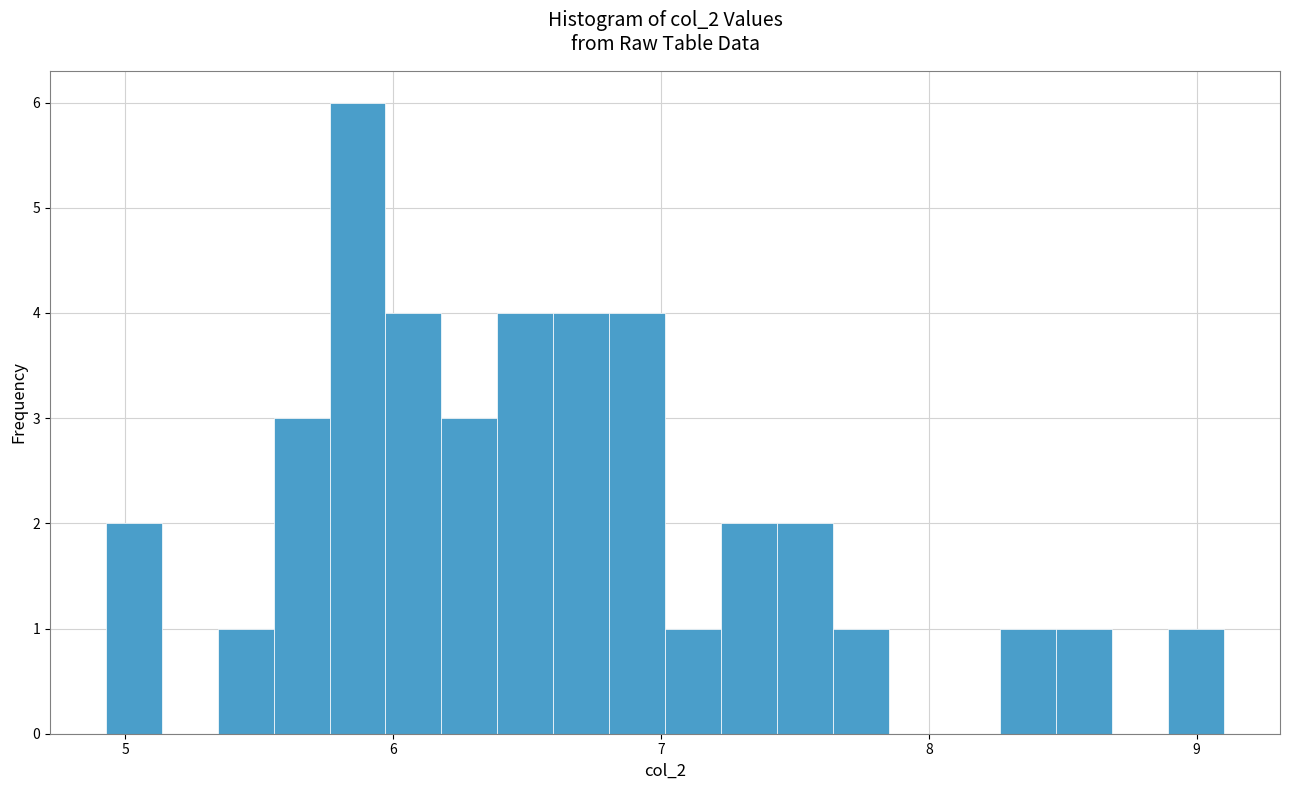

Around what value on the x-axis is the tallest bar? Give the approximate position of its centre, as read against the axis.

5.9